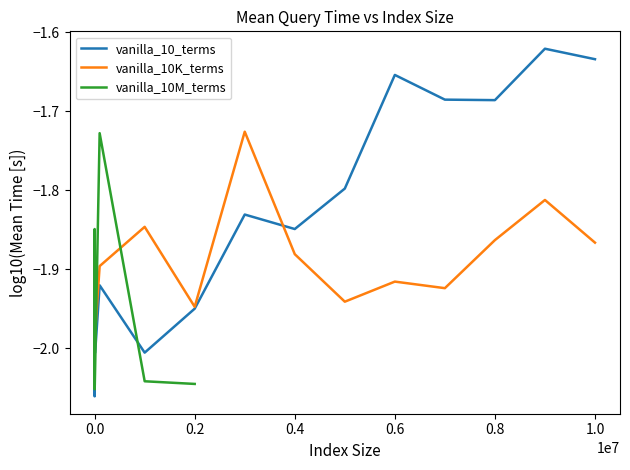

Between which two adjacent categories do vanilla_10K_terms and vanilla_10_terms first intersect?

100 and 1000